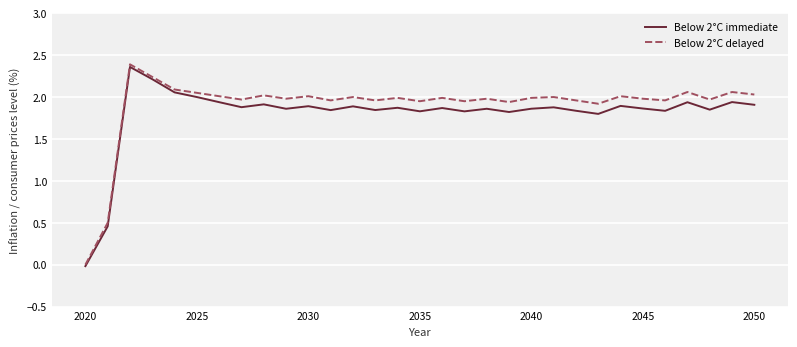

Which series has the widest spread of values?

Below 2°C delayed